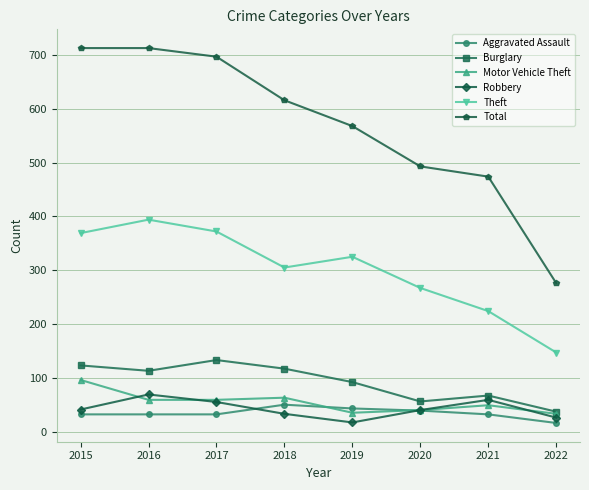

True or false: Motor Vehicle Theft and Theft cross at least once.

False